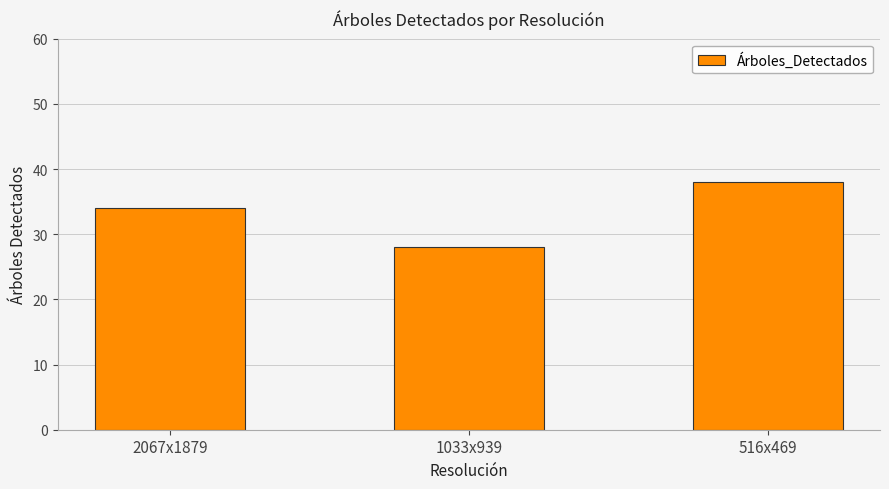

How many bars are there in total?

3